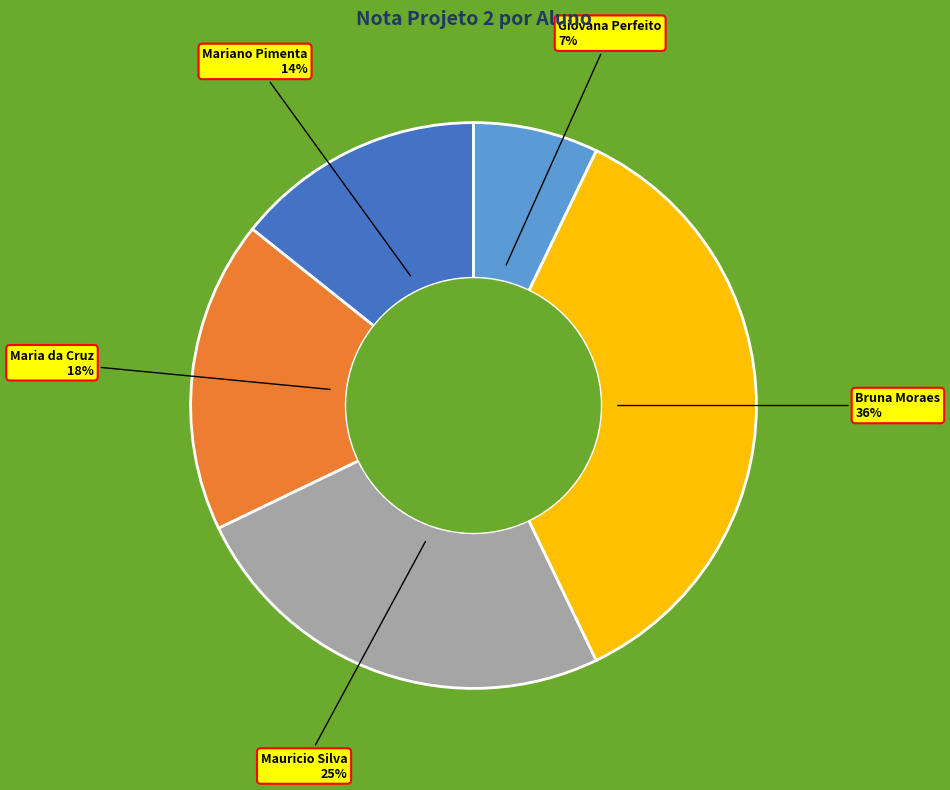

Count the number of slices in the pie.

5